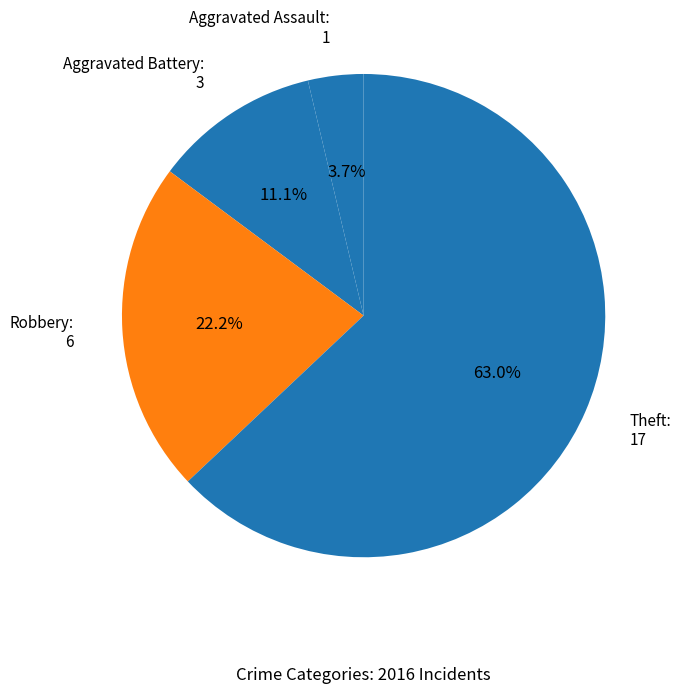

Rank the categories by value from lowest to highest.

Aggravated Assault, Aggravated Battery, Robbery, Theft